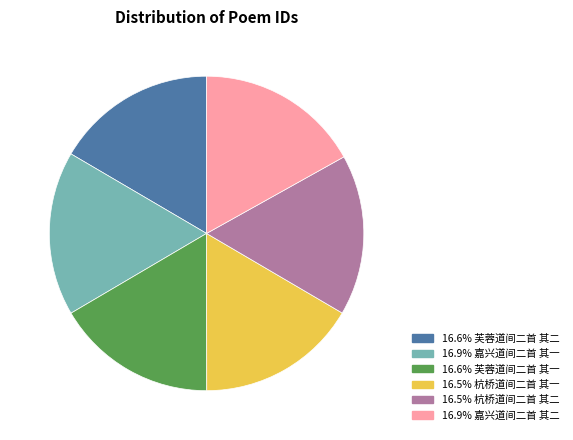

Is there a majority slice in this chart?

No